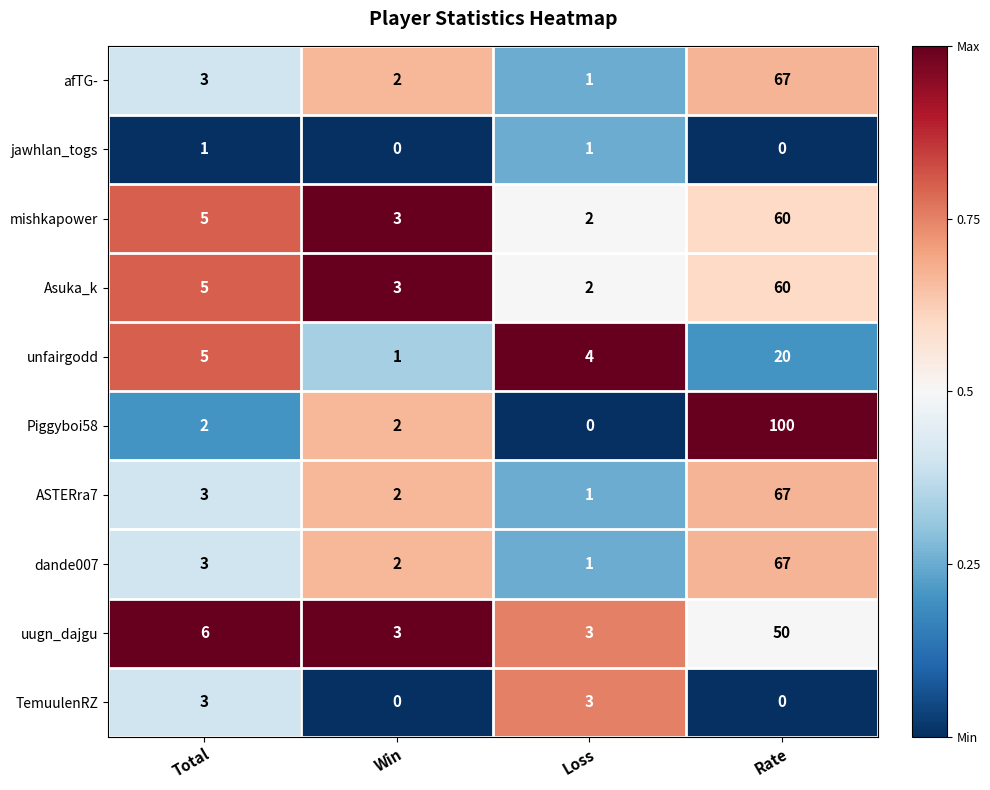

Which label corresponds to the largest value in the chart?

Rate